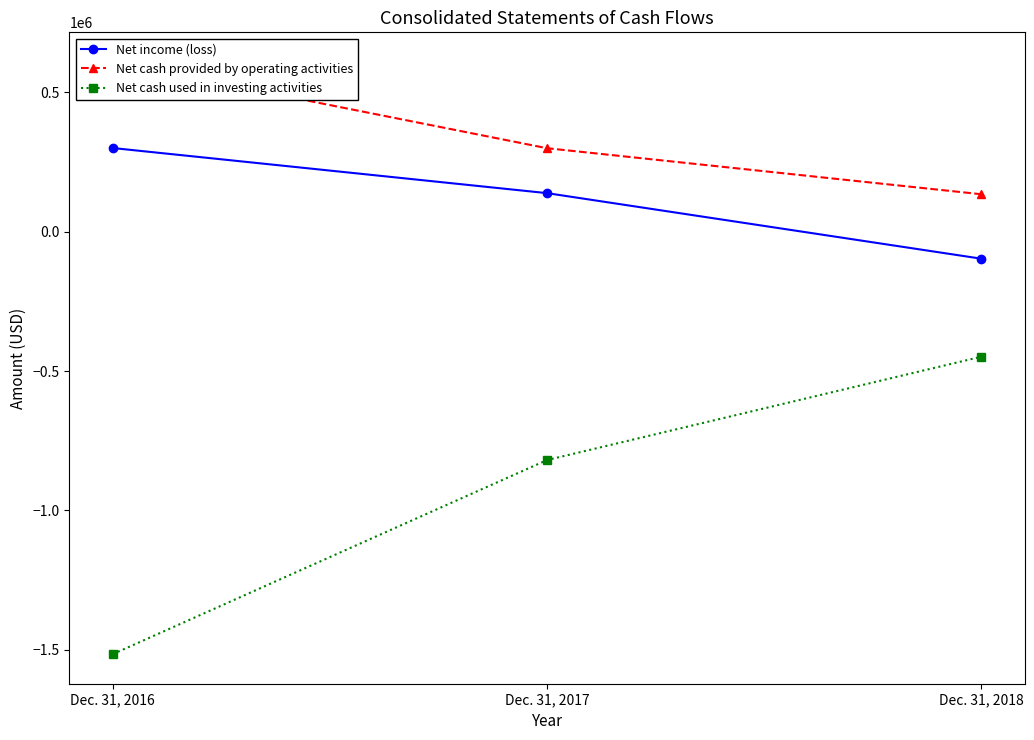

Reading left to right, what are all the values shown in this chart?

Net income (loss): Dec. 31, 2016=299764	Dec. 31, 2017=138007	Dec. 31, 2018=-97057
Net cash provided by operating activities: Dec. 31, 2016=608523	Dec. 31, 2017=299125	Dec. 31, 2018=134086
Net cash used in investing activities: Dec. 31, 2016=-1515253	Dec. 31, 2017=-819284	Dec. 31, 2018=-448739